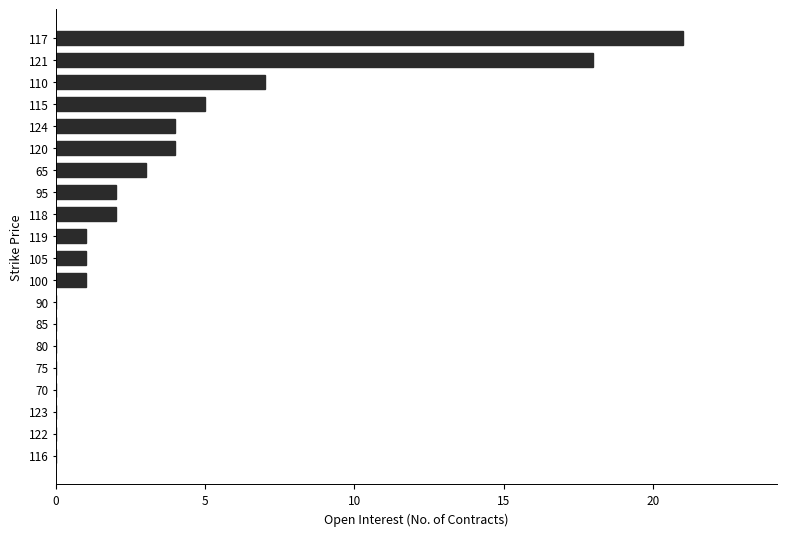

What is the maximum value shown in the chart?

21